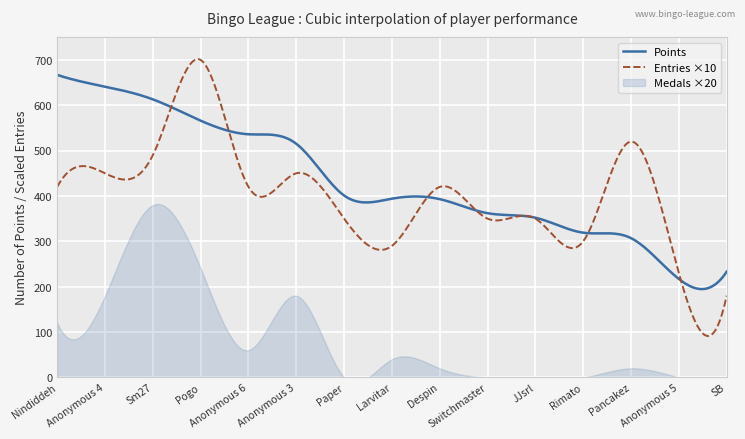

The value of Points at Pogo is 824. True or false?

False